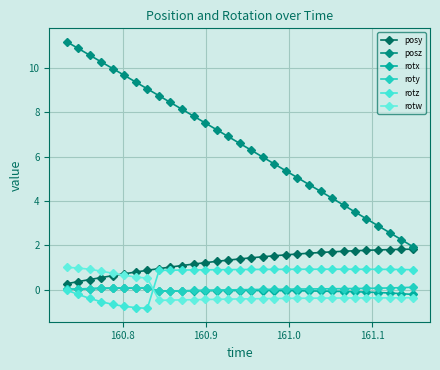

How many lines are shown in the chart?

6